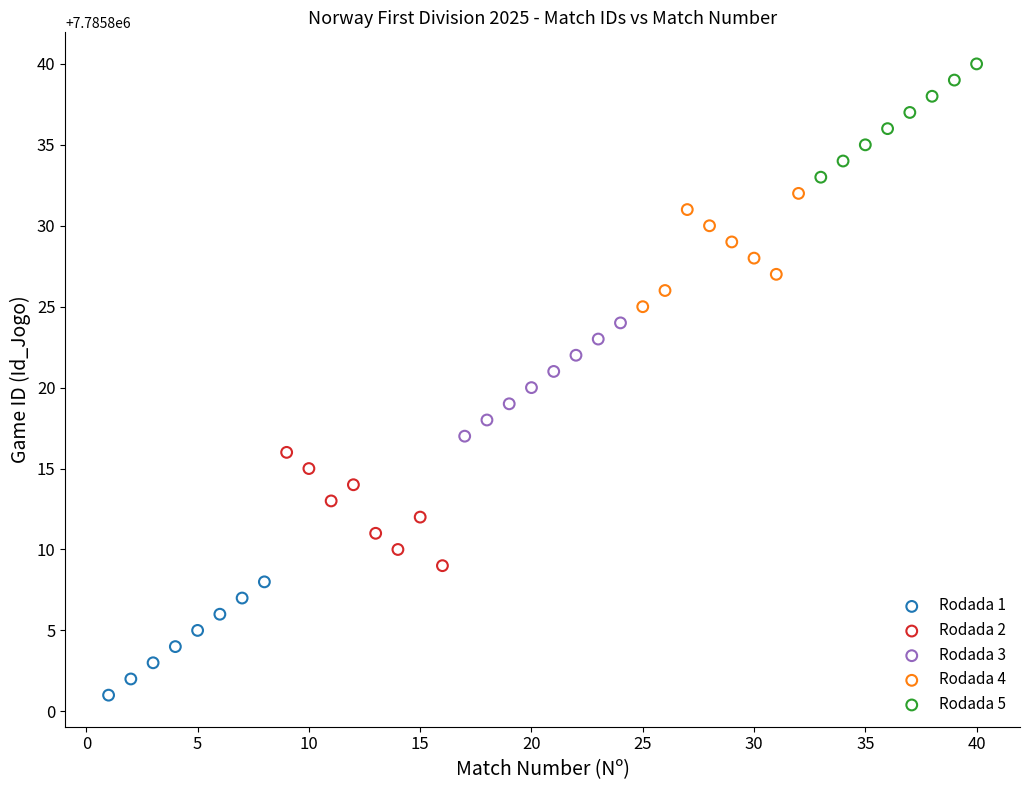

Which series contains the lowest Y value?

Rodada 1